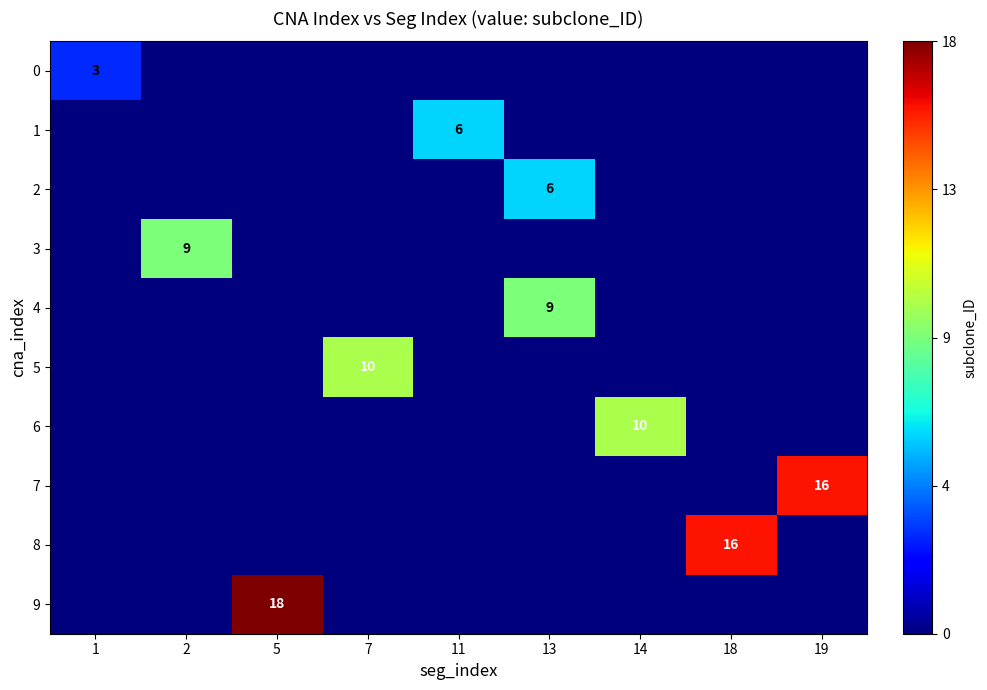

Where is 5 nearest to the value 5?

1